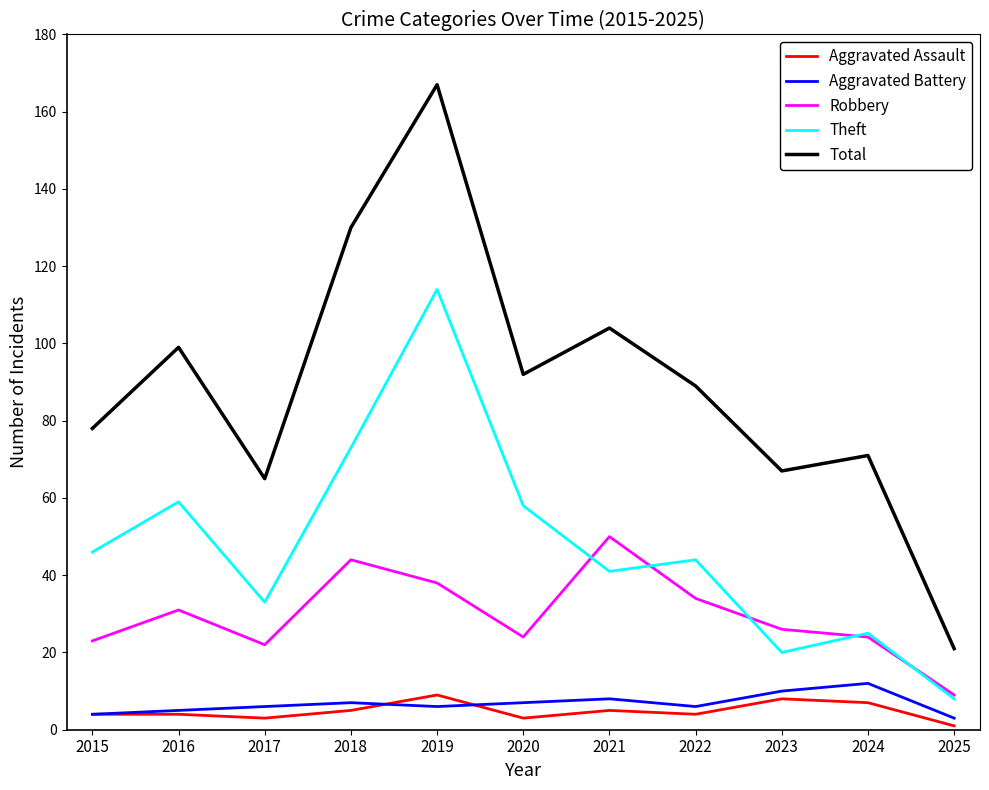

Reading left to right, extract all data points from this chart.

Aggravated Assault: 2015=4	2016=4	2017=3	2018=5	2019=9	2020=3	2021=5	2022=4	2023=8	2024=7	2025=1
Aggravated Battery: 2015=4	2016=5	2017=6	2018=7	2019=6	2020=7	2021=8	2022=6	2023=10	2024=12	2025=3
Robbery: 2015=23	2016=31	2017=22	2018=44	2019=38	2020=24	2021=50	2022=34	2023=26	2024=24	2025=9
Theft: 2015=46	2016=59	2017=33	2018=73	2019=114	2020=58	2021=41	2022=44	2023=20	2024=25	2025=8
Total: 2015=78	2016=99	2017=65	2018=130	2019=167	2020=92	2021=104	2022=89	2023=67	2024=71	2025=21